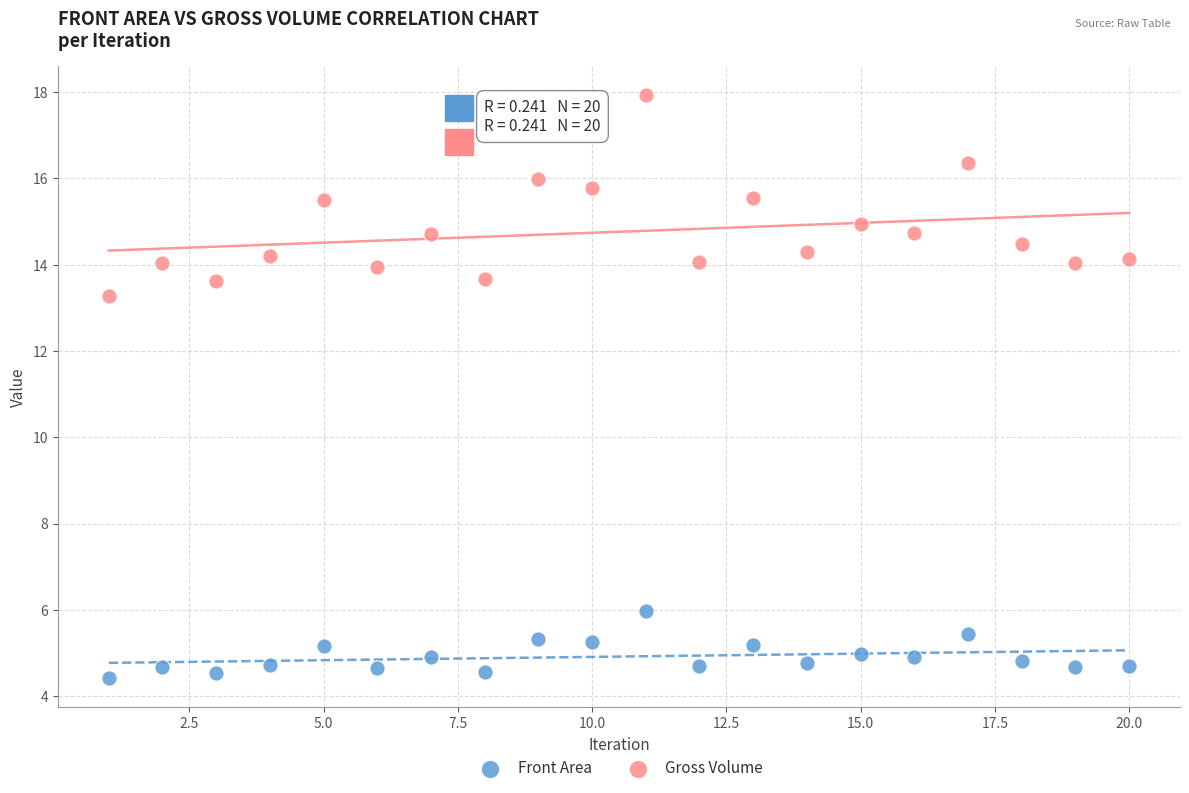

Across all data points, what is the range of Y values (max minus min)?

13.5